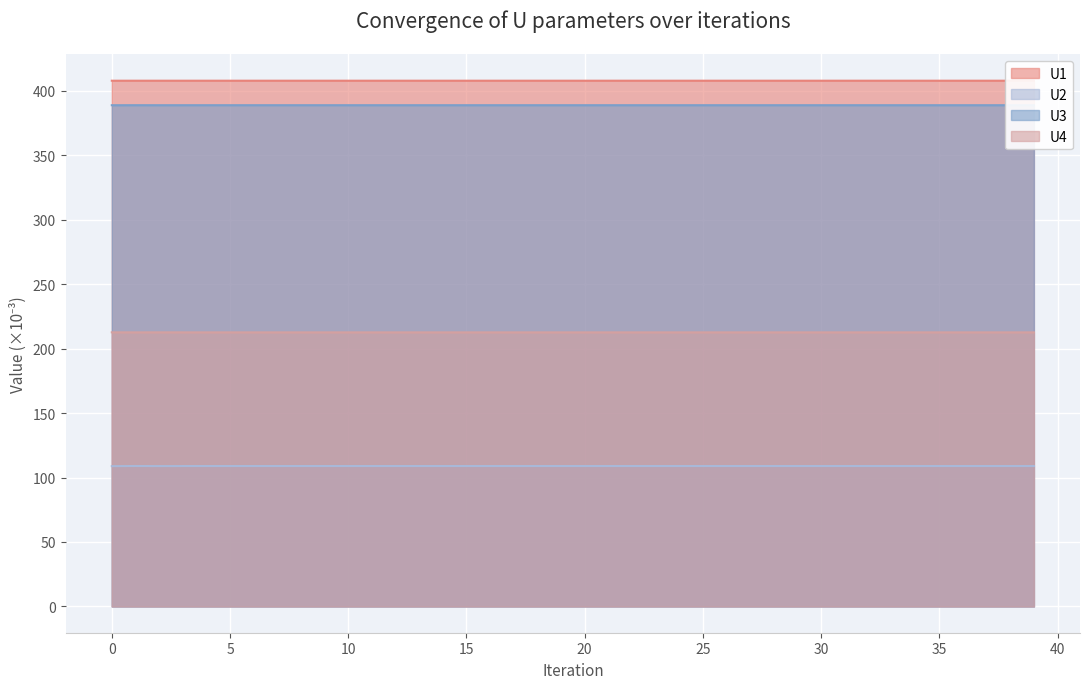

In U4, how many points are higher than both neighbors (excluding endpoints)?

1